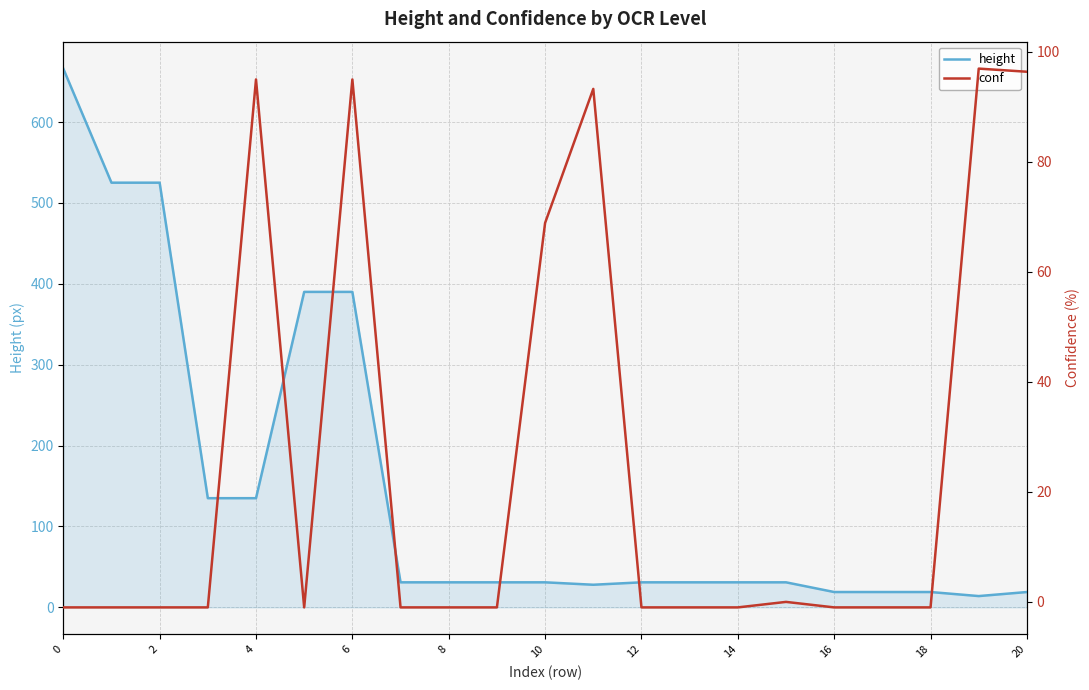

True or false: height has a value of 19 at 18.

True